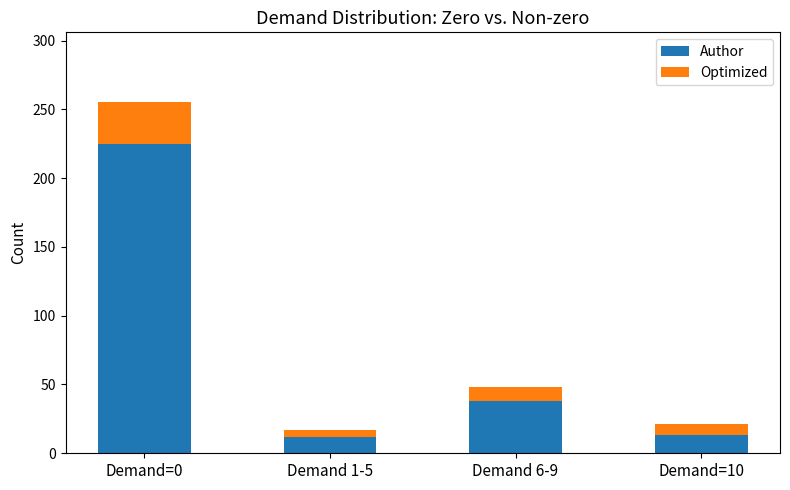

What is the sum of all Author values?

288